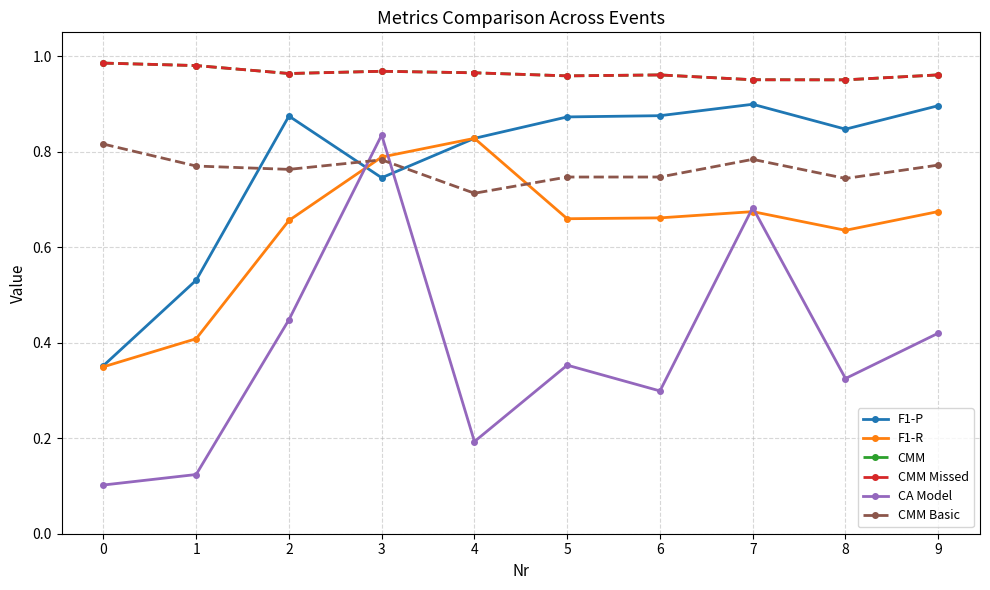

At 0, list the series in order from smallest to largest.

CA Model, F1-R, F1-P, CMM Basic, CMM, CMM Missed